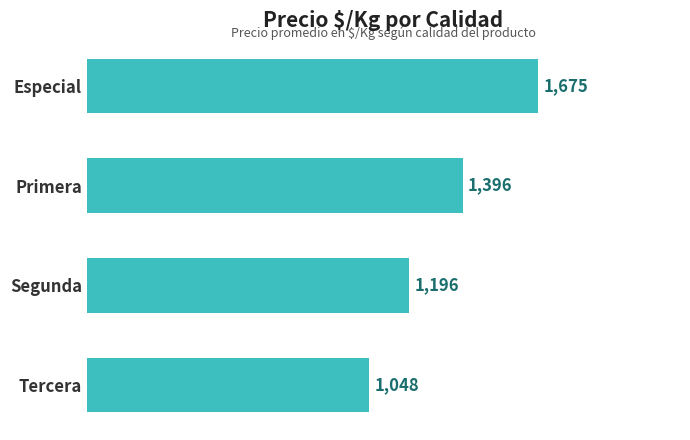

Rank the categories by value from lowest to highest.

Tercera, Segunda, Primera, Especial